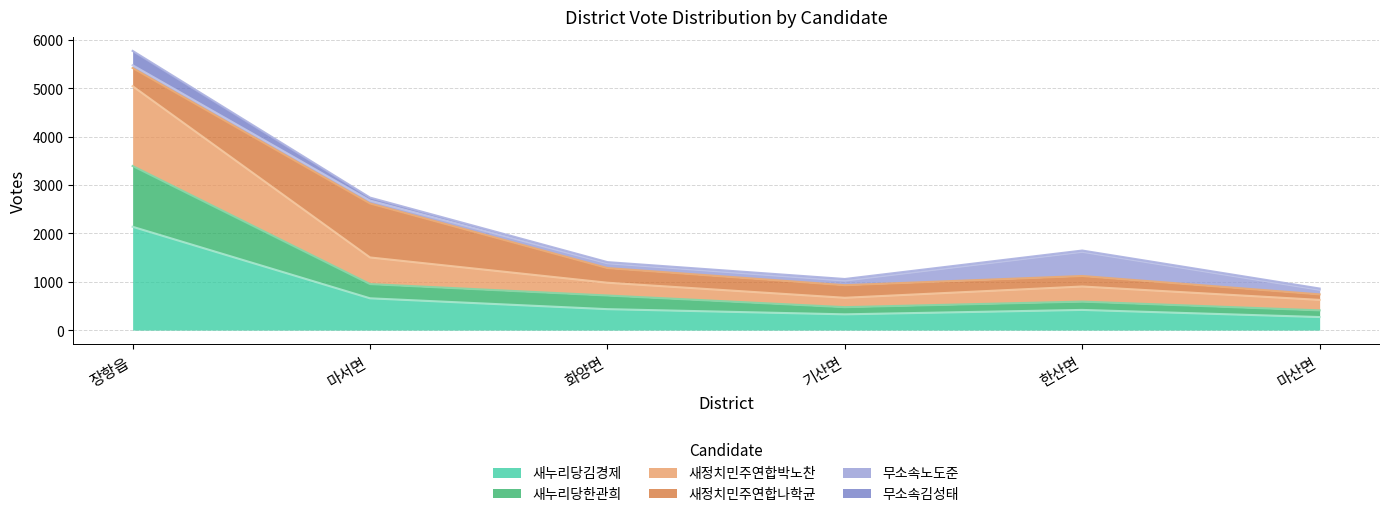

What is the smallest value displayed?

270